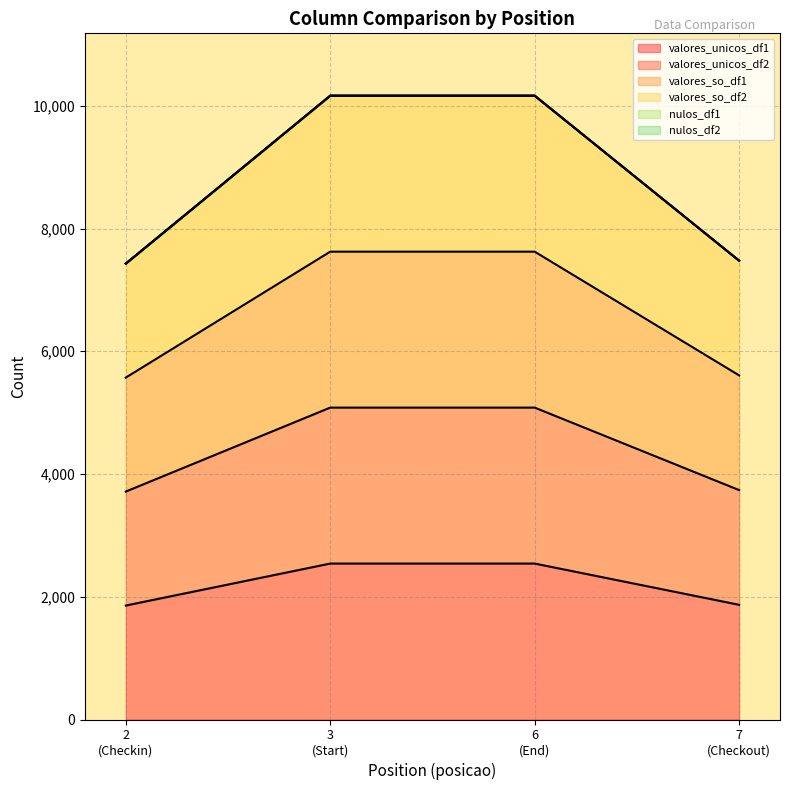

Reading right to left, extract all data points from this chart.

valores_unicos_df1: 1869	2541	2541	1857
valores_unicos_df2: 3738	5082	5082	3714
valores_so_df1: 5607	7623	7623	5571
valores_so_df2: 7476	10164	10164	7428